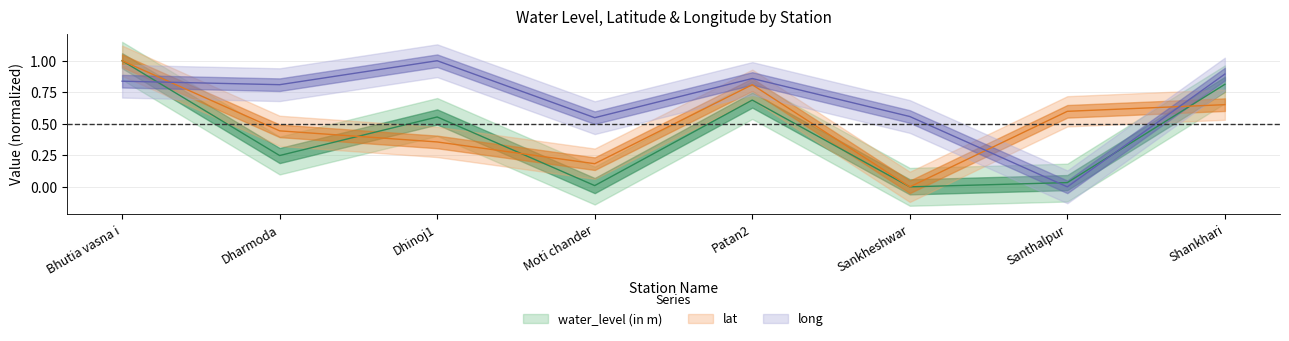

Which series has the largest range (max minus min)?

water_level (in m)